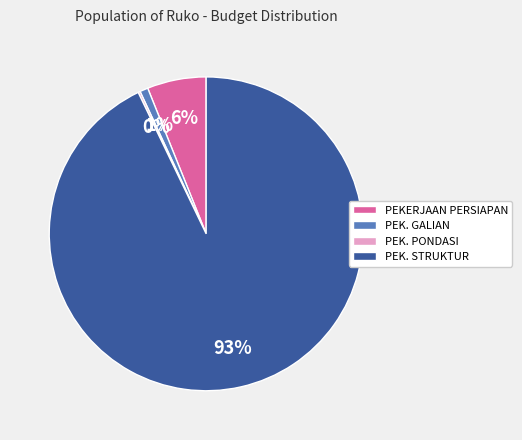

Which has a higher value, PEKERJAAN PERSIAPAN or PEK. GALIAN?

PEKERJAAN PERSIAPAN